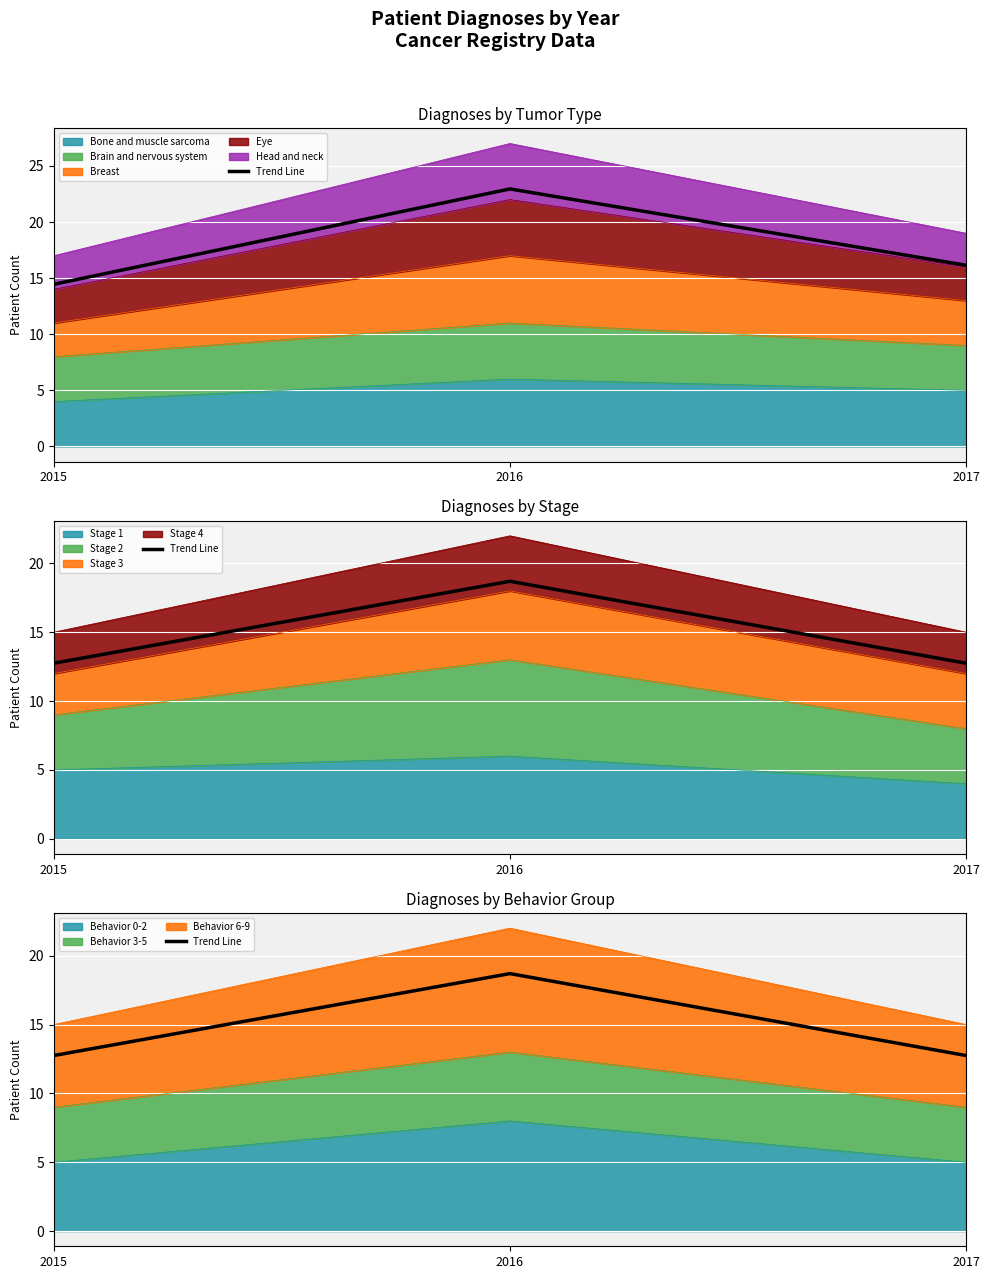

List the labels in order of value, largest first.

2016, 2015, 2017